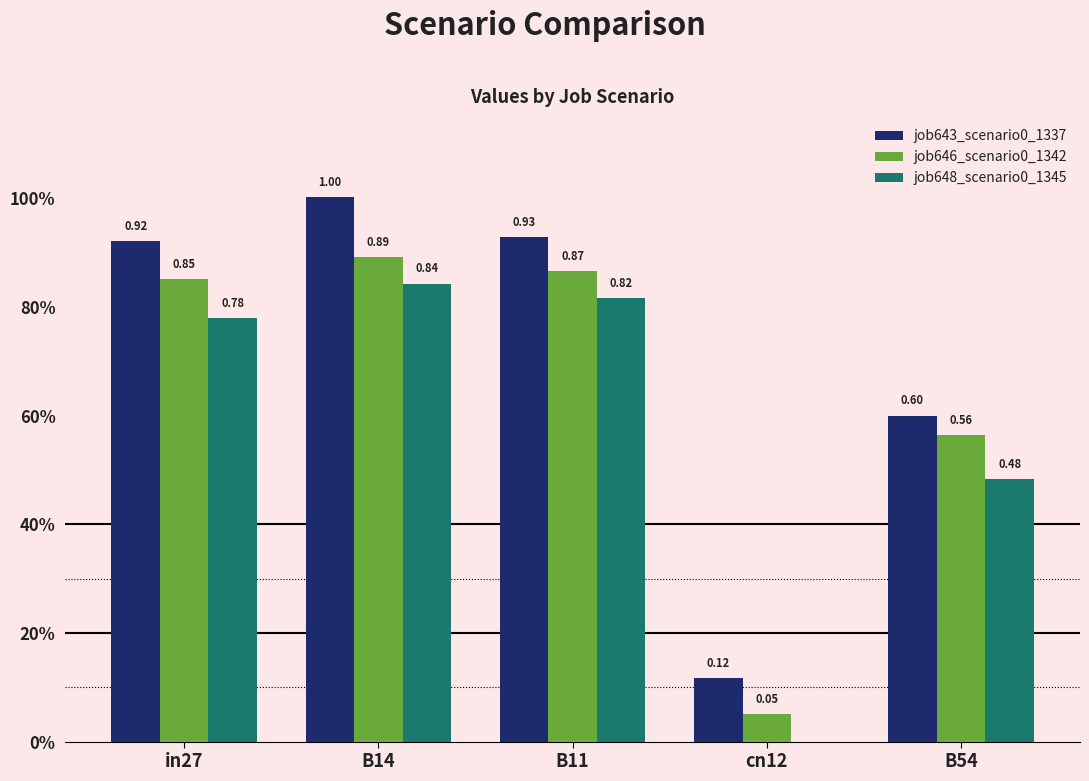

What is the label of the 3rd bar from the left?

B11